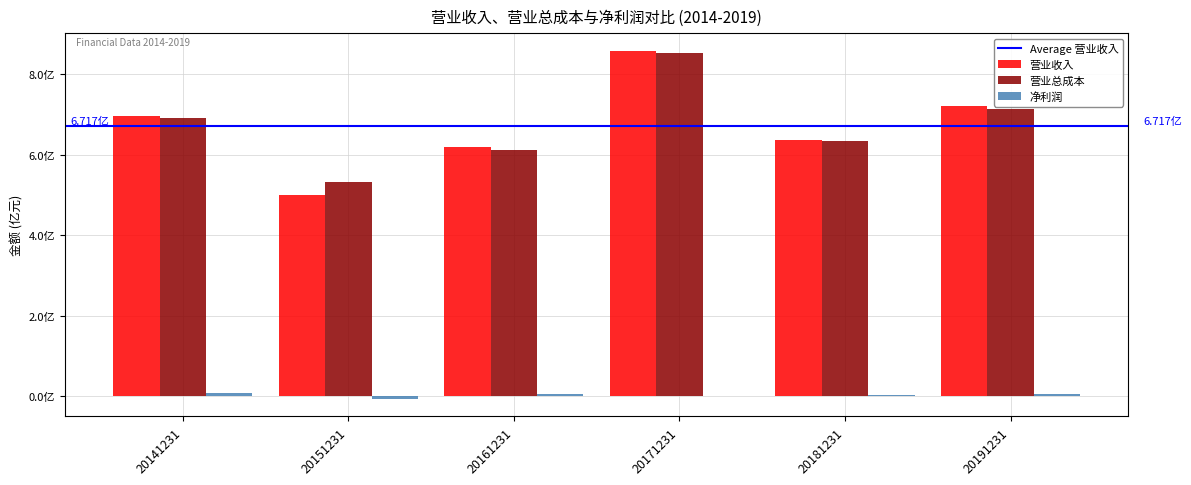

What are all the series names shown in the legend?

营业收入, 营业总成本, 净利润